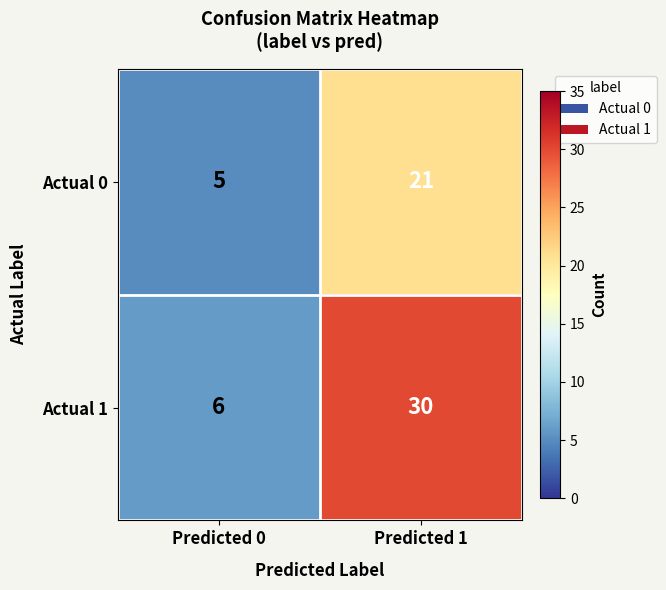

Rank the series by their maximum value, from lowest to highest.

Actual 0, Actual 1